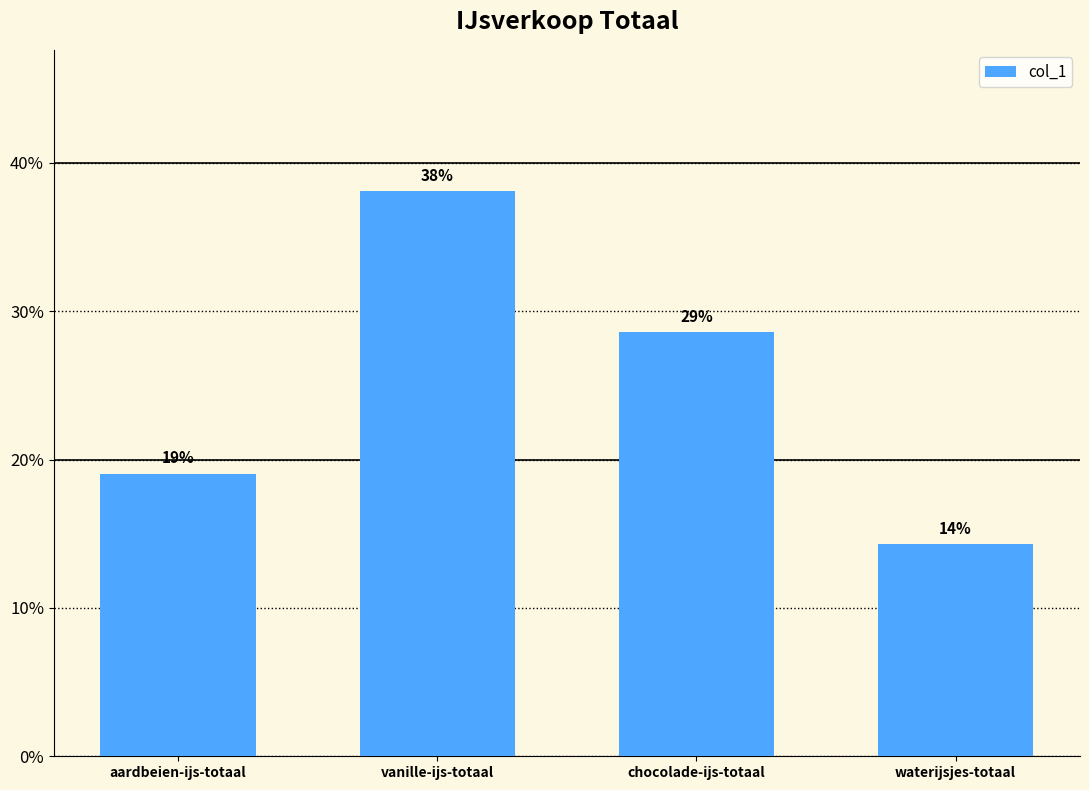

What is the difference between the values at chocolade-ijs-totaal and waterijsjes-totaal?

14.3